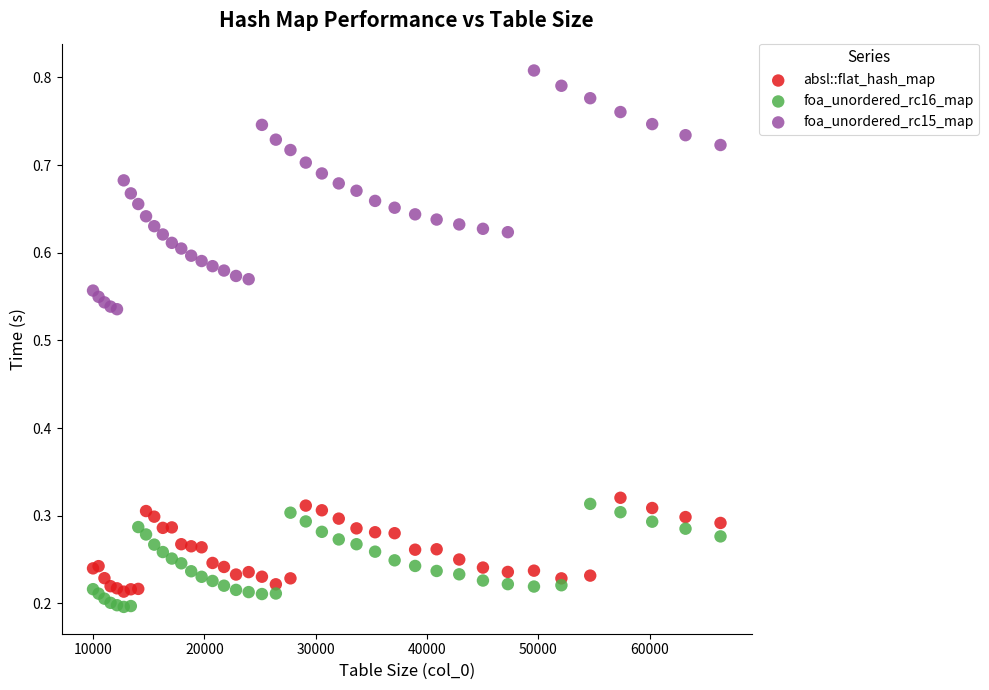

Which series reaches the minimum Y coordinate?

foa_unordered_rc16_map